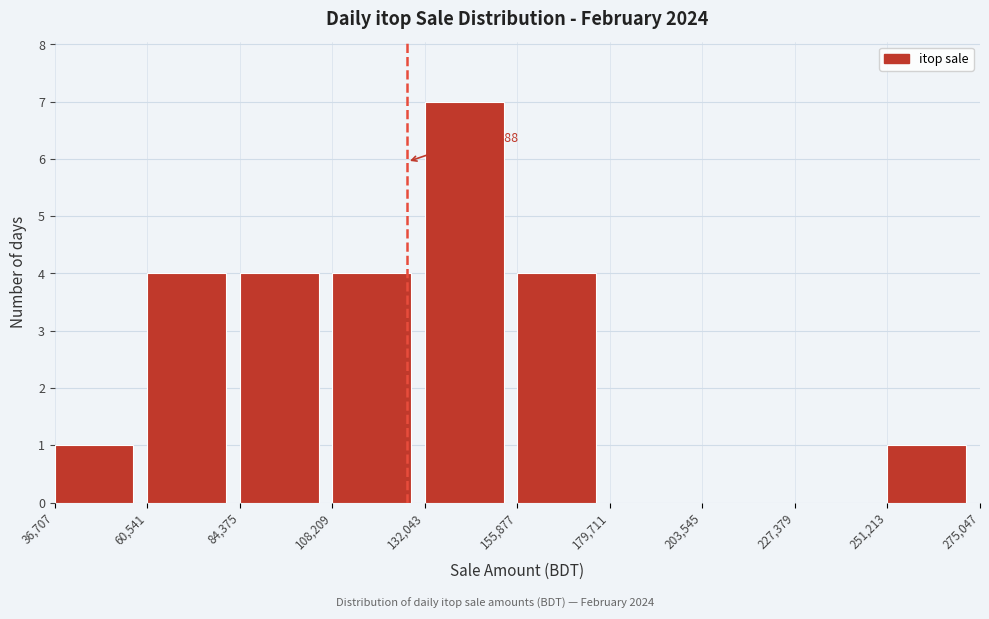

Which range on the x-axis has the tallest bar?

132,043 to 155,877